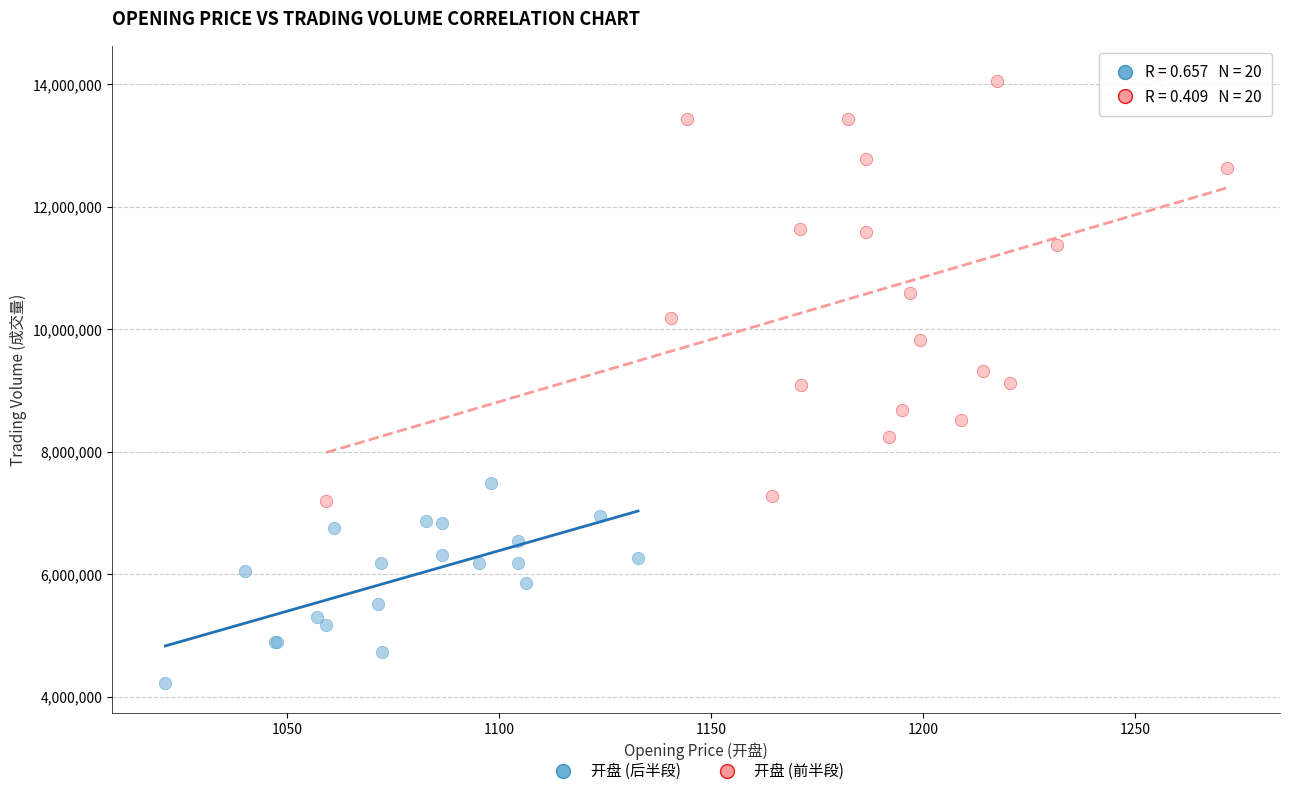

Which series reaches the maximum Y coordinate?

开盘 (前半段)